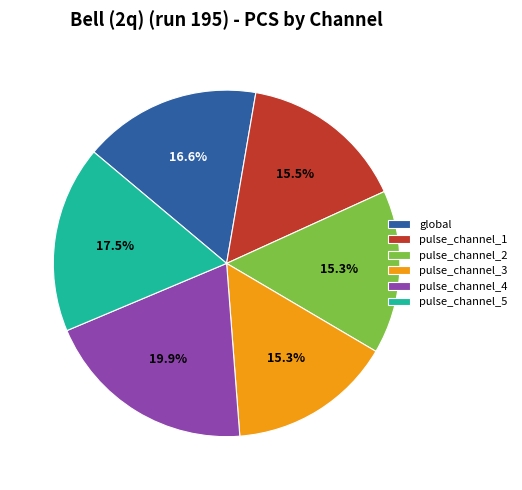

Is there a majority slice in this chart?

No